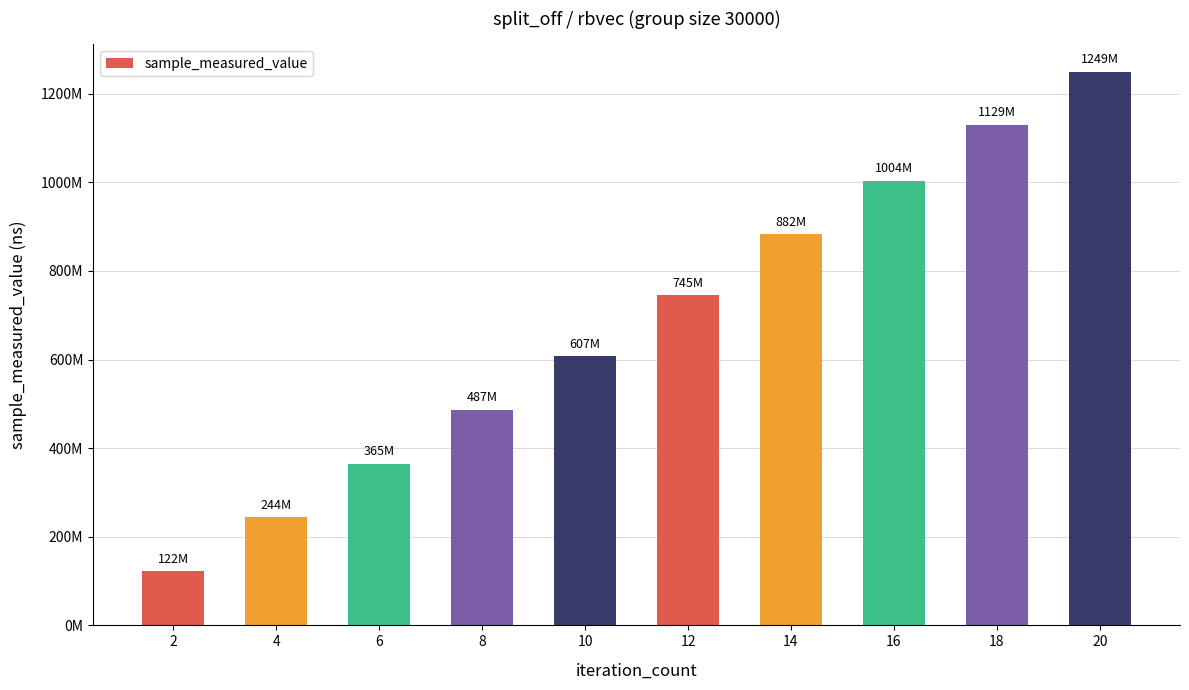

Does the chart contain any negative values?

No